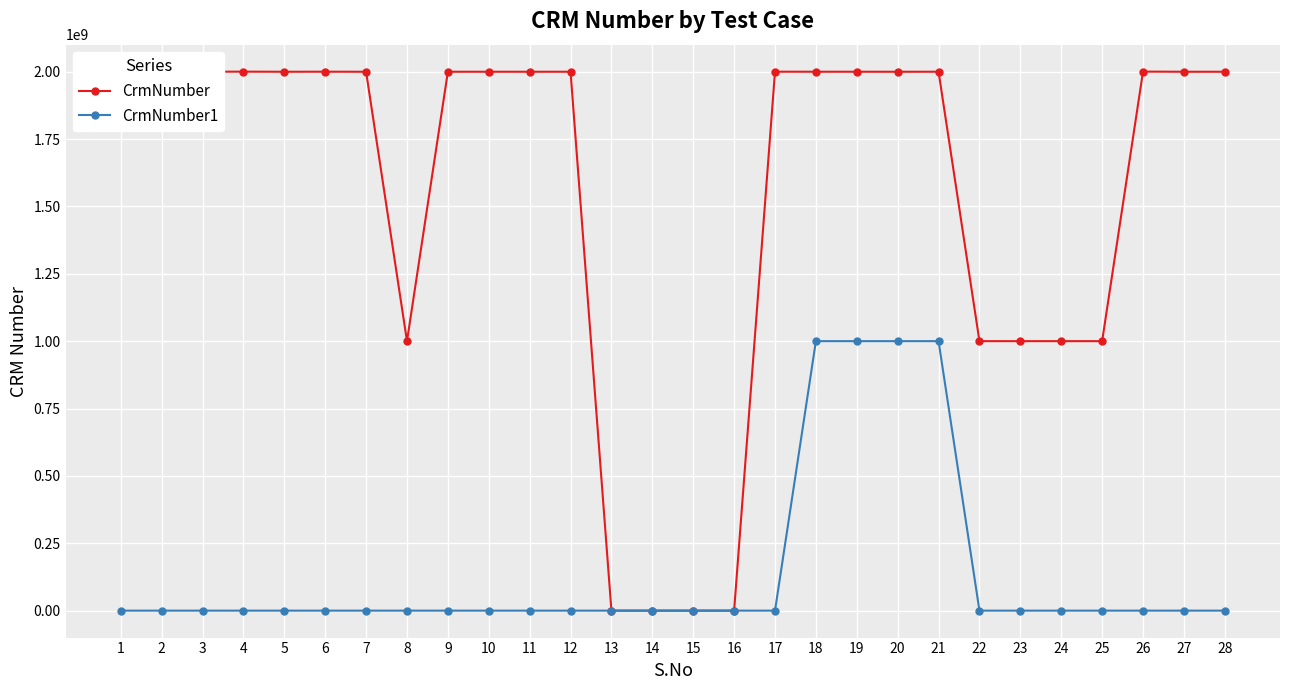

Is it true that CrmNumber1 equals -589938401 at 1?

False